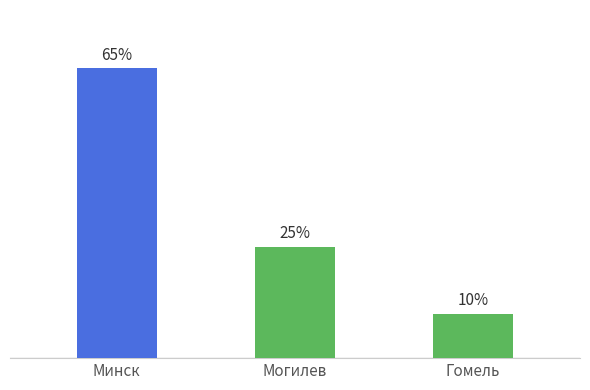

What is the label of the 3rd bar from the left?

Гомель